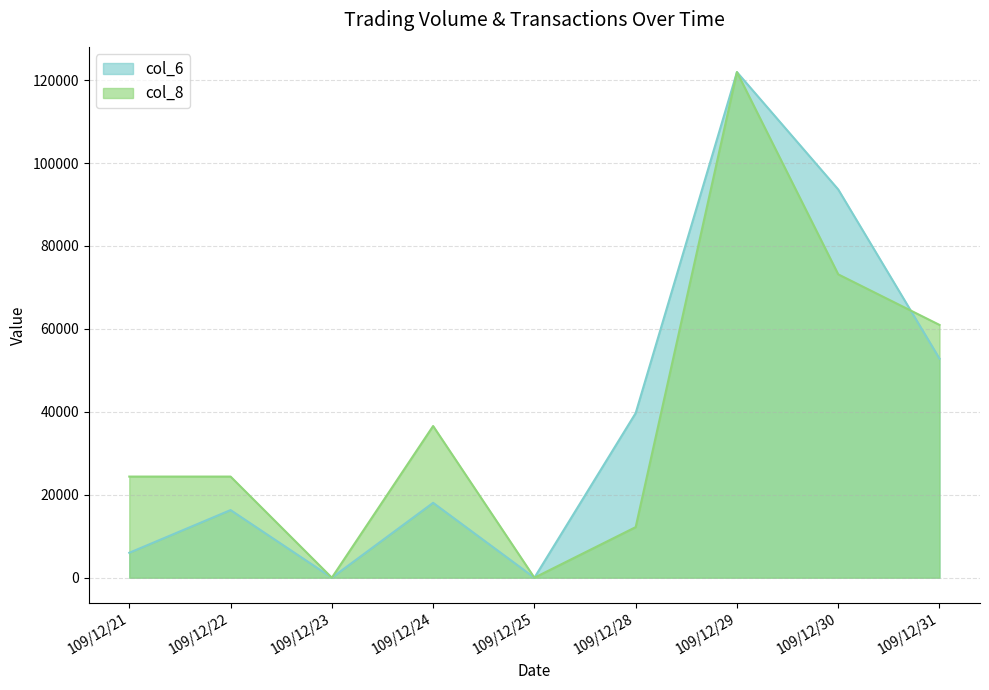

Between 109/12/24 and 109/12/28, which is larger?

109/12/28